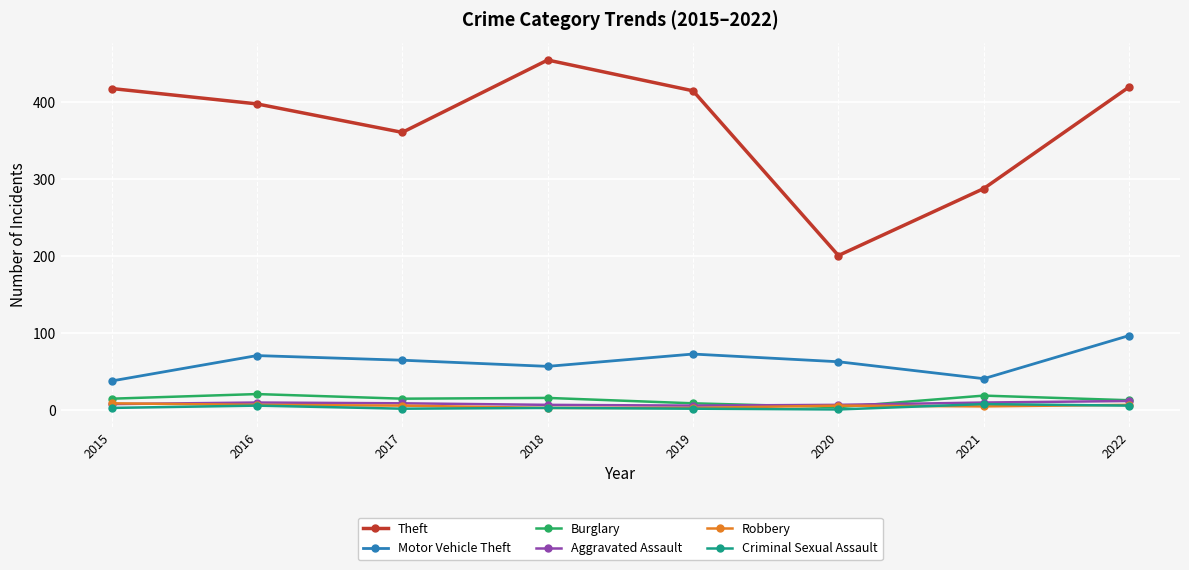

Which category has the highest value across all series?

2018